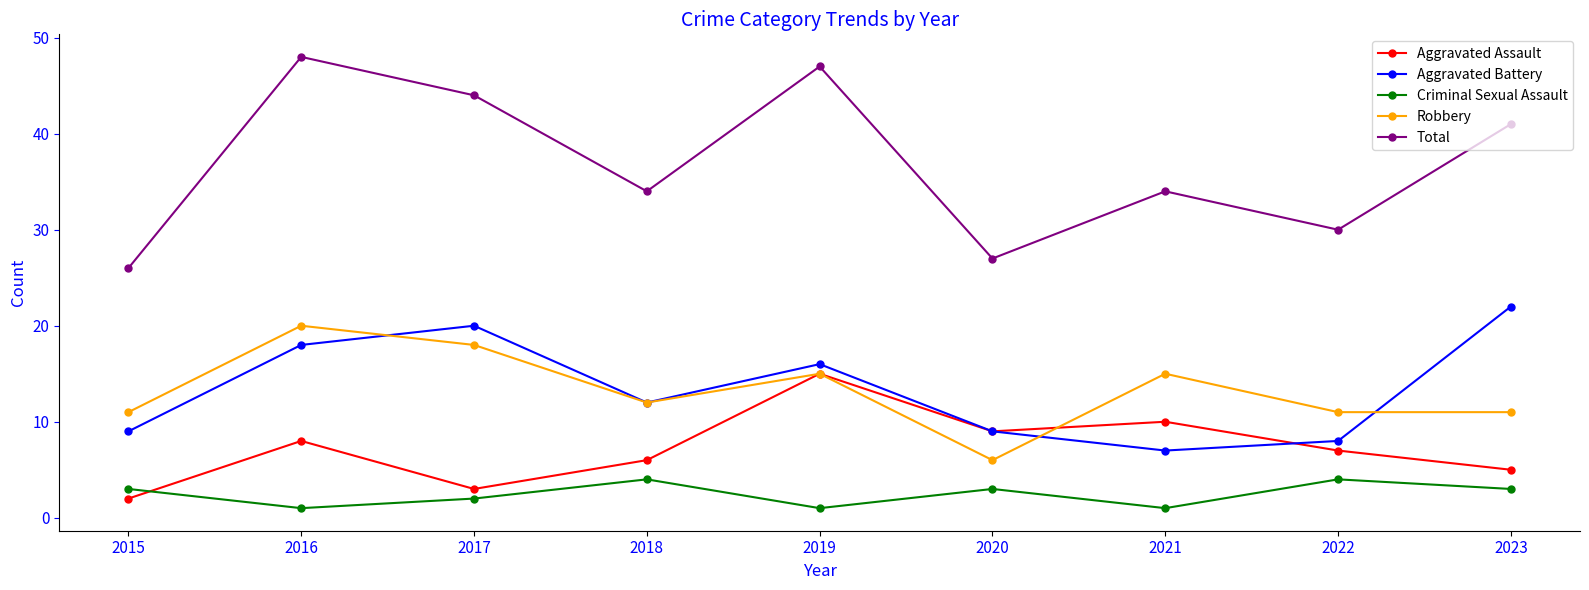

Is this an area chart (filled region under the line)?

No